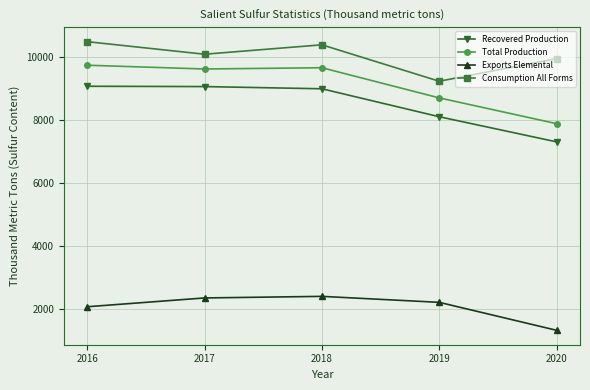

How many interior local peaks does the Consumption All Forms series have?

1